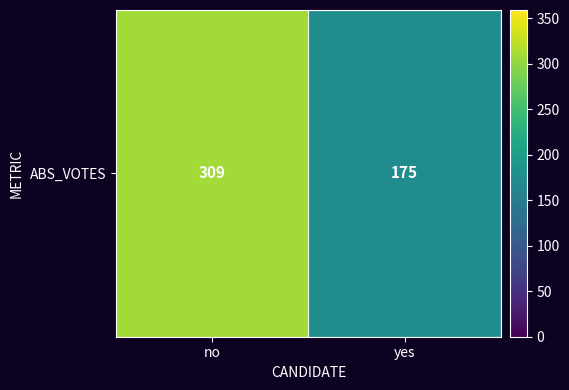

What is the sum of the values at no and yes?

484